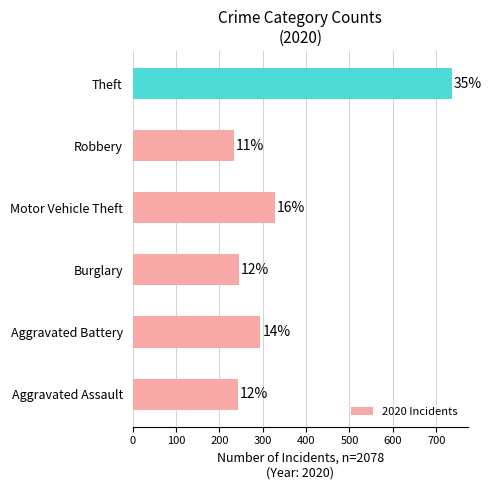

Are the bars horizontal?

Yes